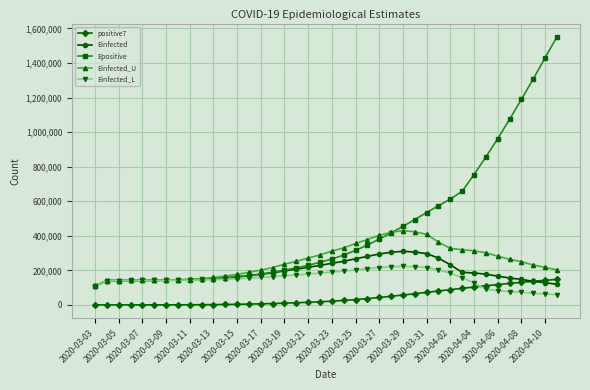

What is the highest value of the Einfected_U series?

429917.0